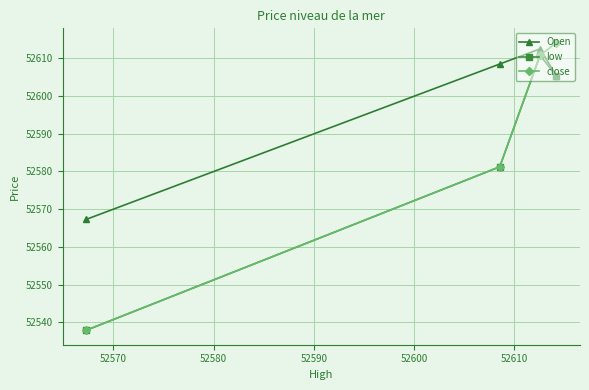

Which series has the largest range (max minus min)?

close